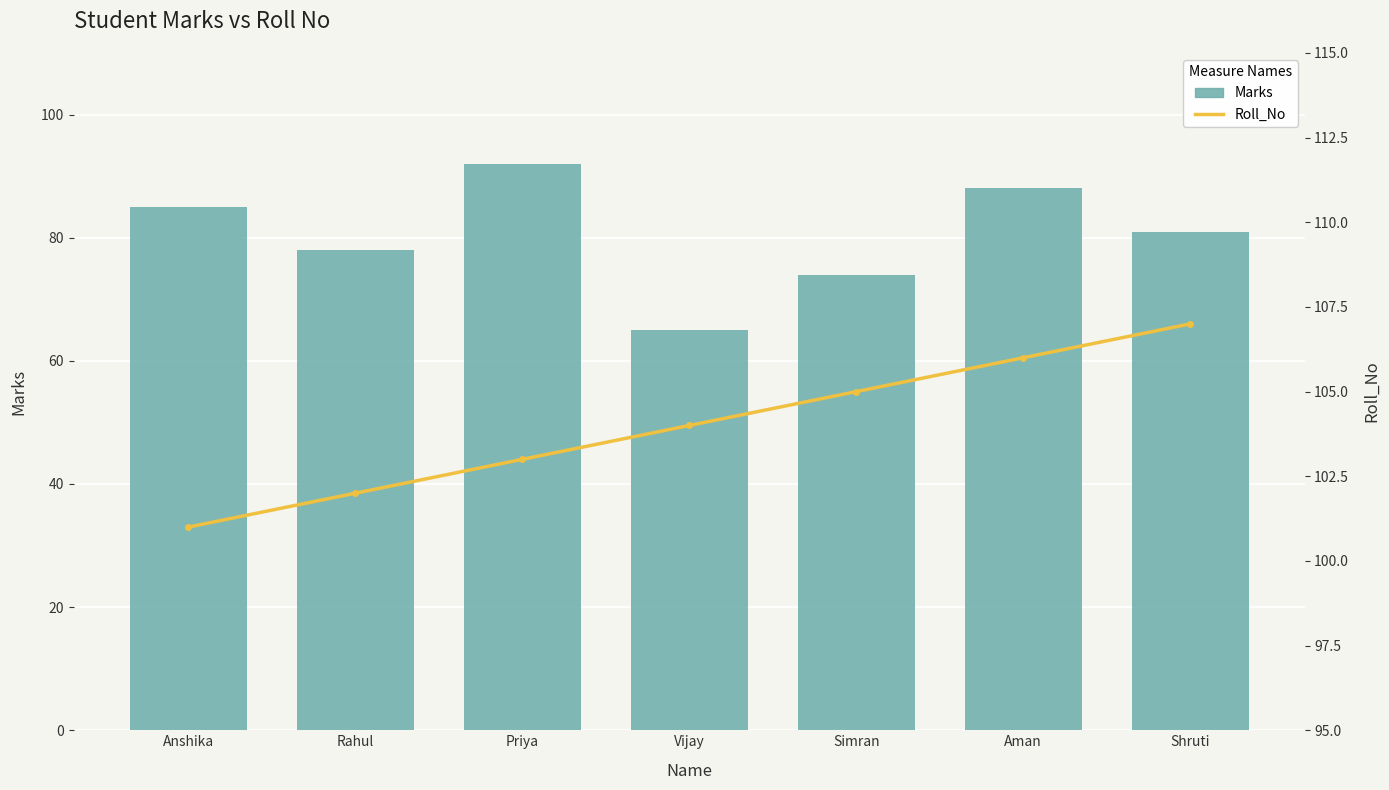

At which category is the sum across all series the highest?

Priya